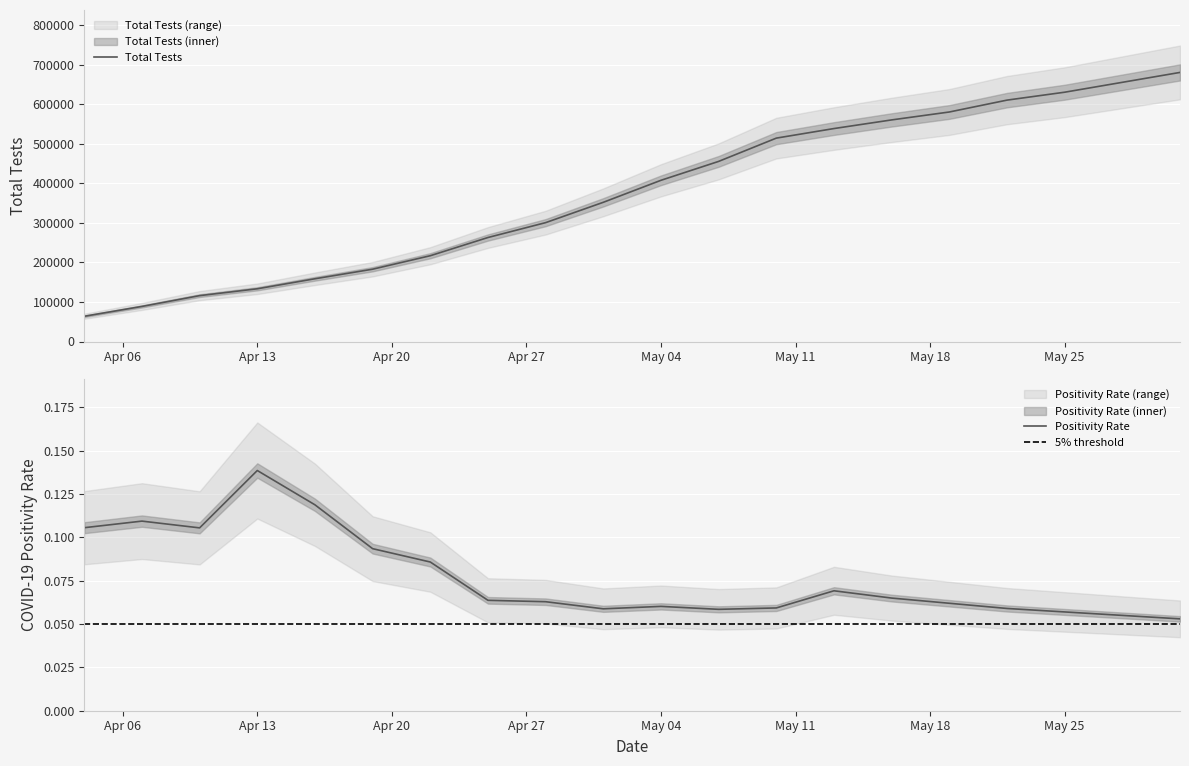

True or false: Total Tests has a value of 1074450.3 at May 25.

False